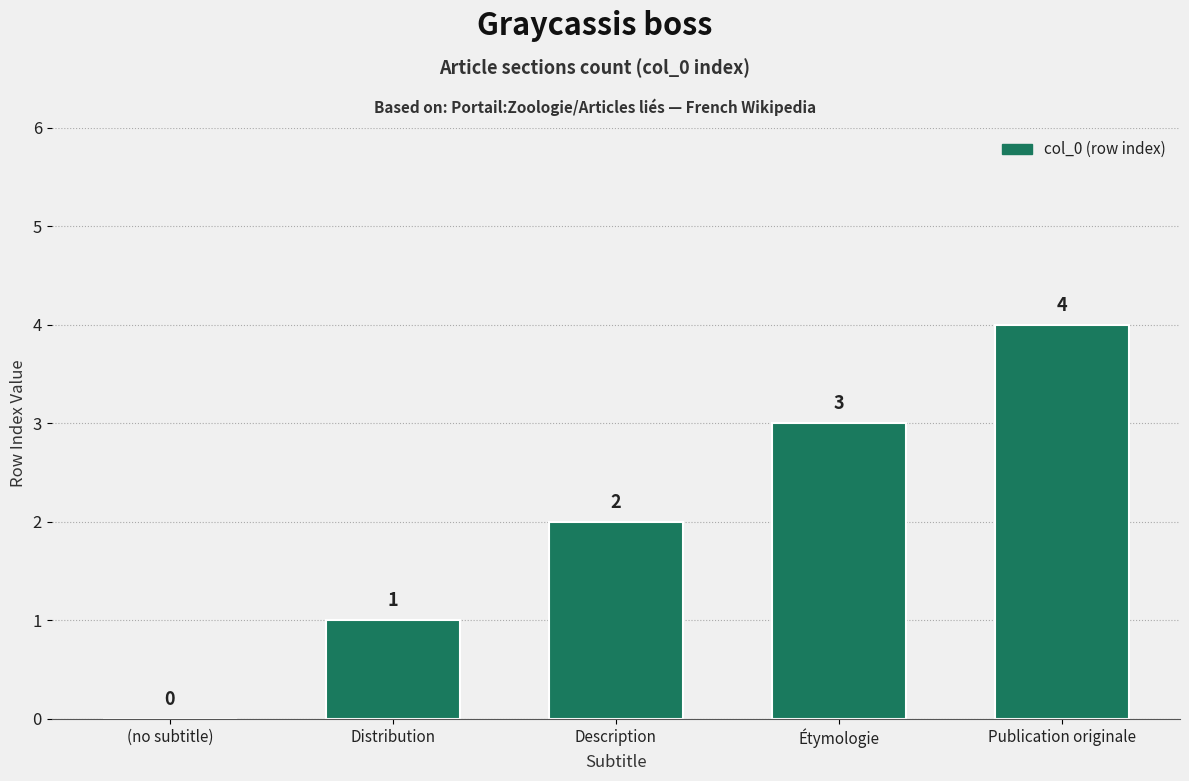

Count the number of data series in this chart.

1